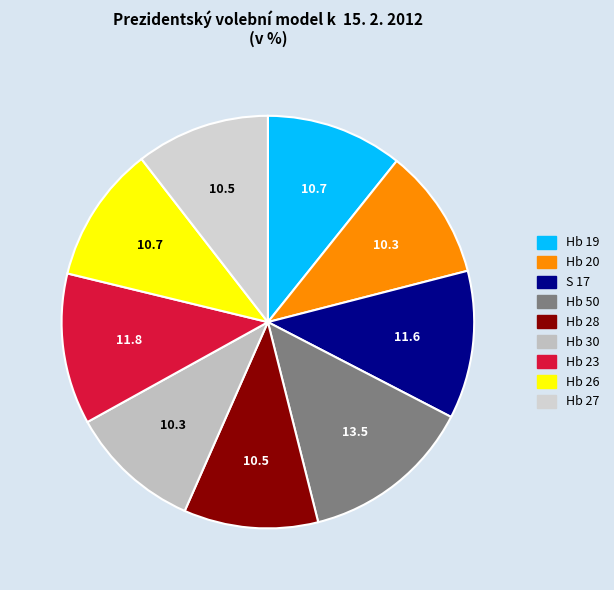

Is the sum of Hb 26 and Hb 28 greater than half?

No